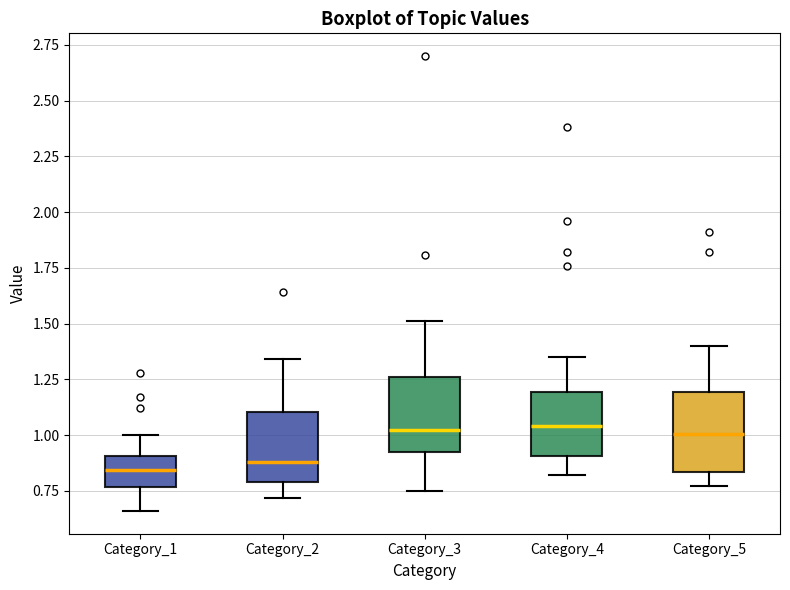

Reading left to right, transcribe this box plot: for each box, give where its median line is, the range the box spans, and where its two whiskers end, as read against the y-axis. The values are not printed on the chart, so give them approximately, as read against the axis.

Category_1: median 0.85, box 0.75 to 0.90, whiskers 0.65 to 1.00
Category_2: median 0.90, box 0.80 to 1.10, whiskers 0.70 to 1.35
Category_3: median 1.05, box 0.95 to 1.25, whiskers 0.75 to 1.50
Category_4: median 1.05, box 0.90 to 1.20, whiskers 0.80 to 1.35
Category_5: median 1.00, box 0.85 to 1.20, whiskers 0.75 to 1.40